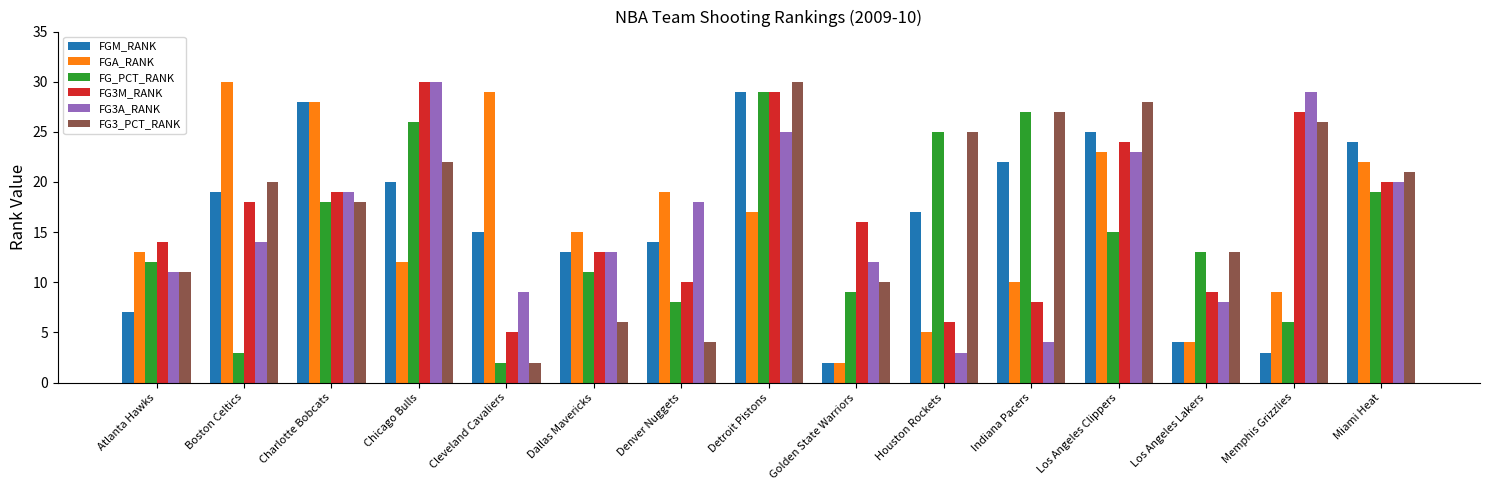

What position from the right is Dallas Mavericks?

10